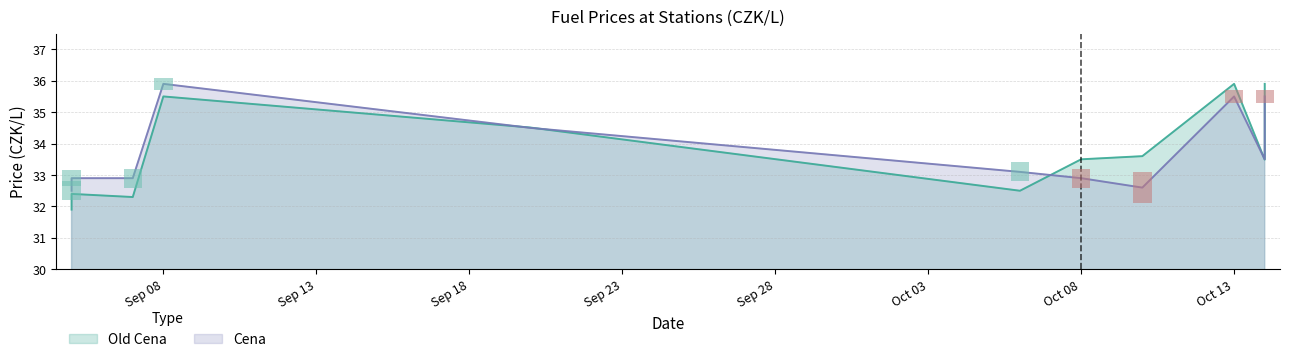

Rank the categories by Cena value from highest to lowest.

2025-09-08, 2025-10-13, 2025-10-14, 2025-09-20, 2025-10-14, 2025-10-06, 2025-09-05, 2025-09-07, 2025-10-08, 2025-10-10, 2025-09-05